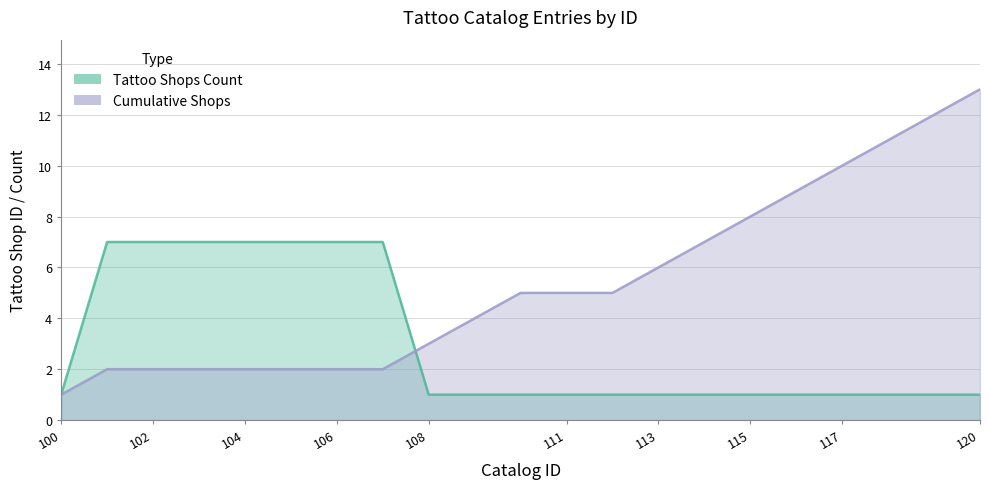

Reading left to right, extract all data points from this chart.

Tattoo Shops Count: 1	7	7	7	7	7	7	7	1	1	1	1	1	1	1	1	1	1	1	1	1
Cumulative Shops: 1	2	2	2	2	2	2	2	3	4	5	5	5	6	7	8	9	10	11	12	13